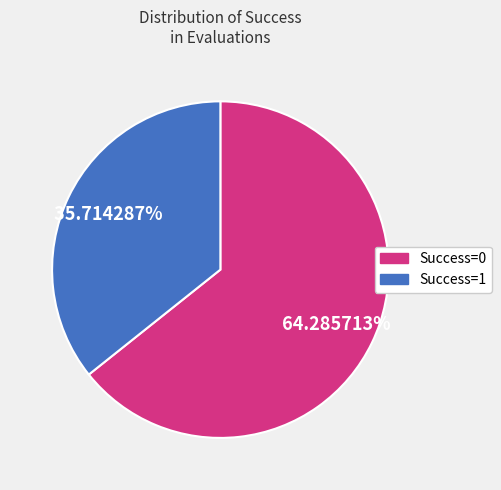

How many slices are in this pie chart?

2